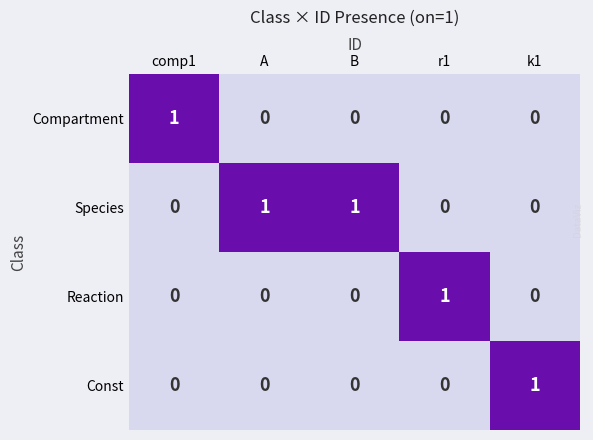

At how many categories does at least one series exceed 0?

5